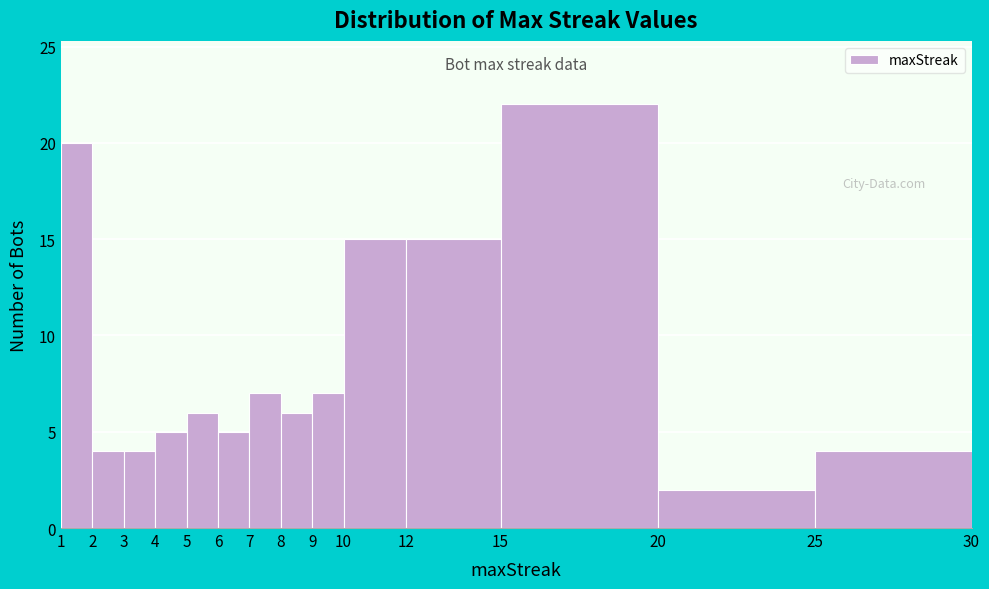

Reading left to right, transcribe this chart: for each bar, give the range it covers on the x-axis and its height. The values are not printed on the chart, so give them approximately, as read against the axis.

1 to 2: 20
2 to 3: 4
3 to 4: 4
4 to 5: 5
5 to 6: 6
6 to 7: 5
7 to 8: 7
8 to 9: 6
9 to 10: 7
10 to 12: 15
12 to 15: 15
15 to 20: 22
20 to 25: 2
25 to 30: 4